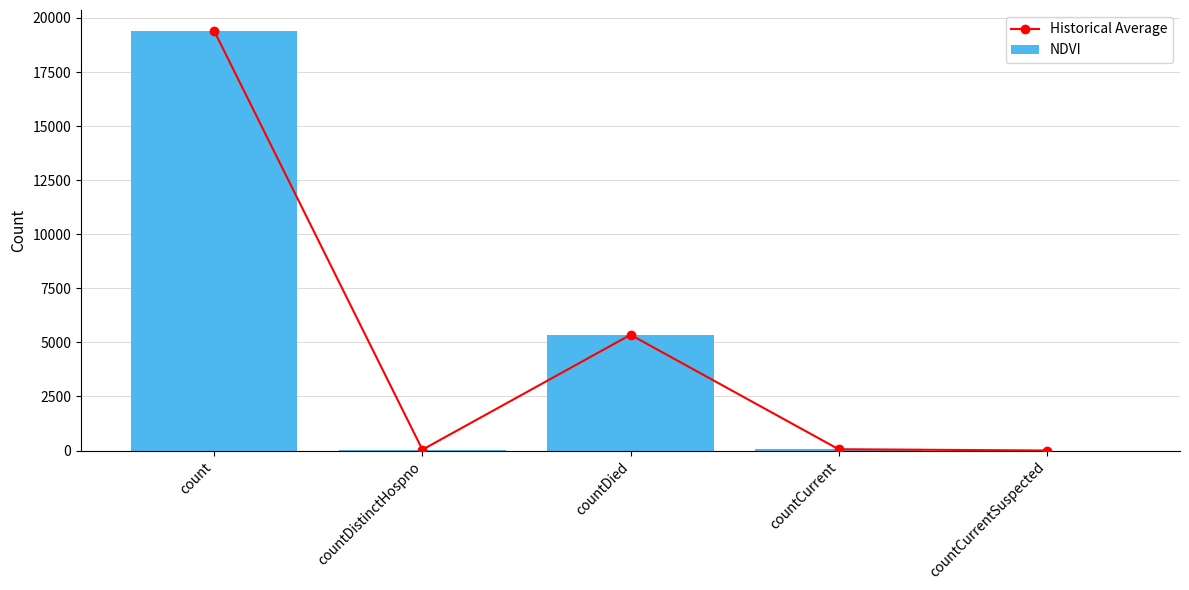

What are all the series names shown in the legend?

Historical Average, NDVI